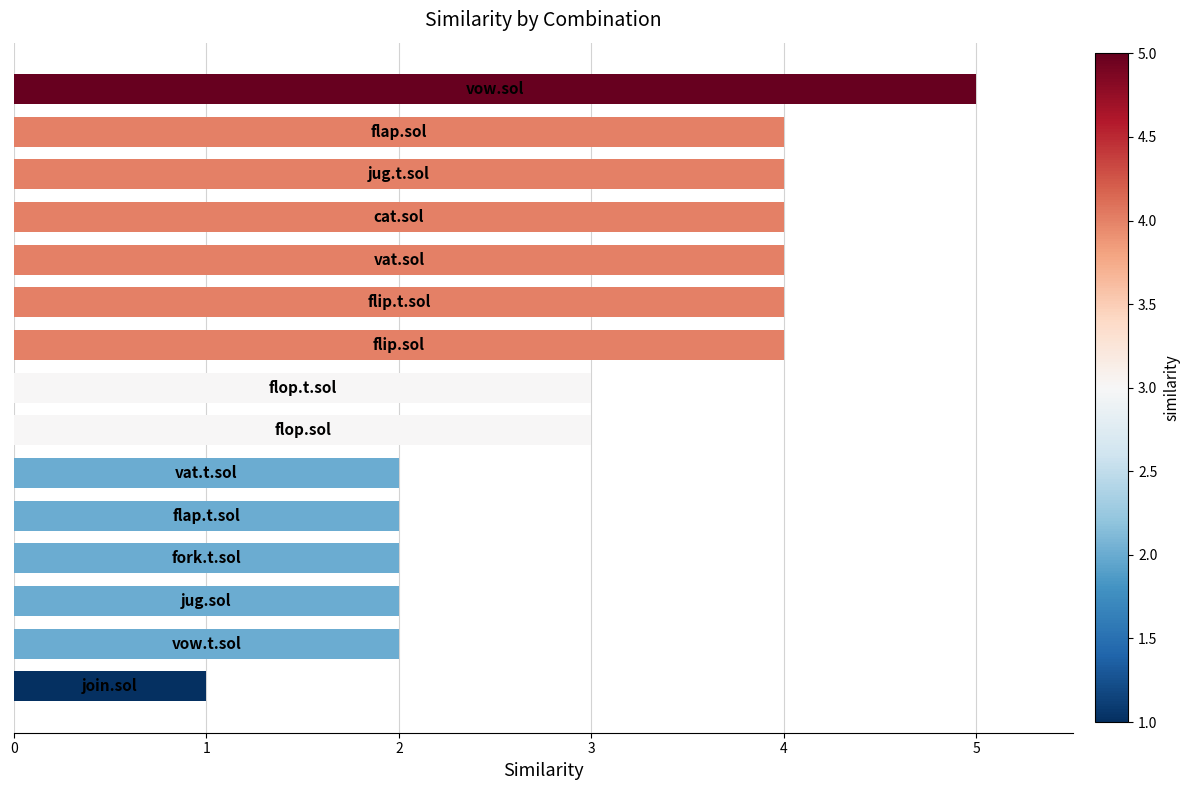

What is the maximum value shown in the chart?

5